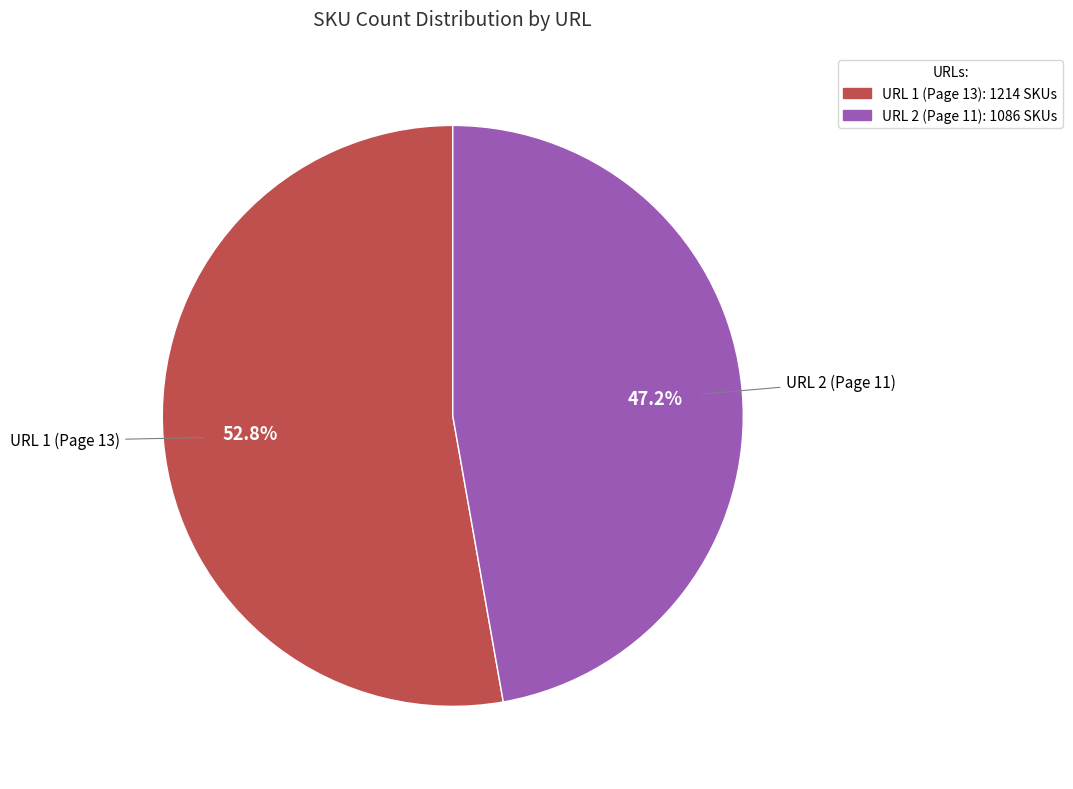

Is there any slice that represents more than half of the pie?

Yes